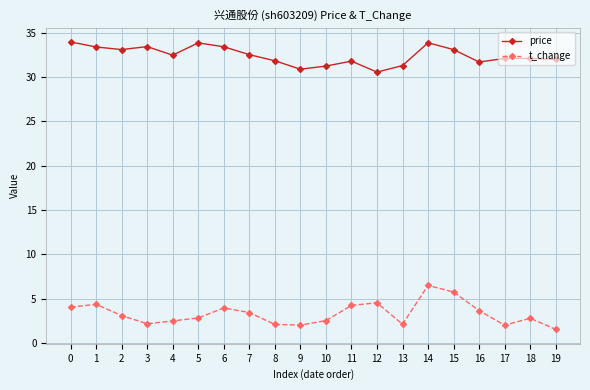

What is the sum of all price values?

648.7